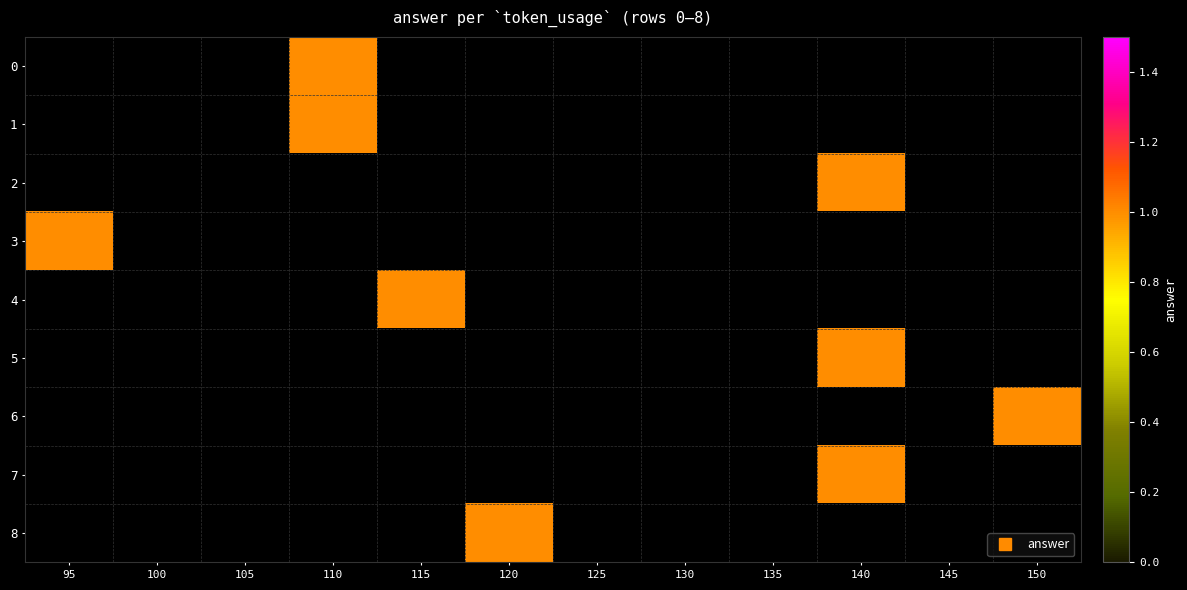

Which category has the lowest value across all series?

110